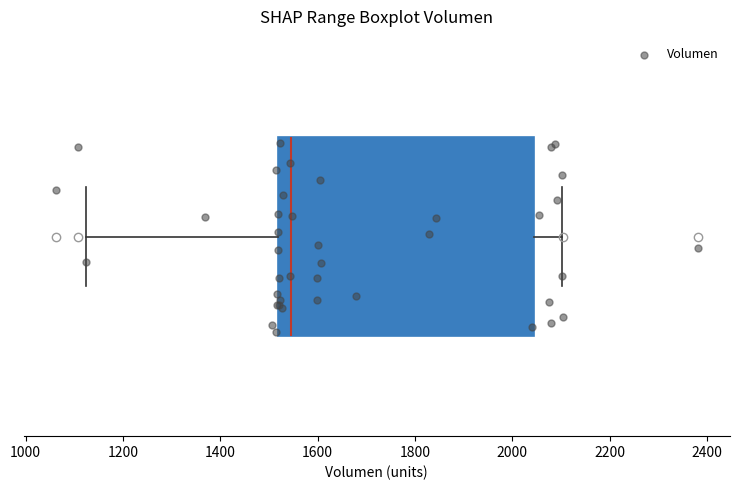

Read this box plot against the x-axis: the position of the median line, the range covered by the box, and the ends of both whiskers. The values are not printed on the chart, so give them approximately, as read against the axis.

median 1540, box 1520 to 2040, whiskers 1120 to 2100